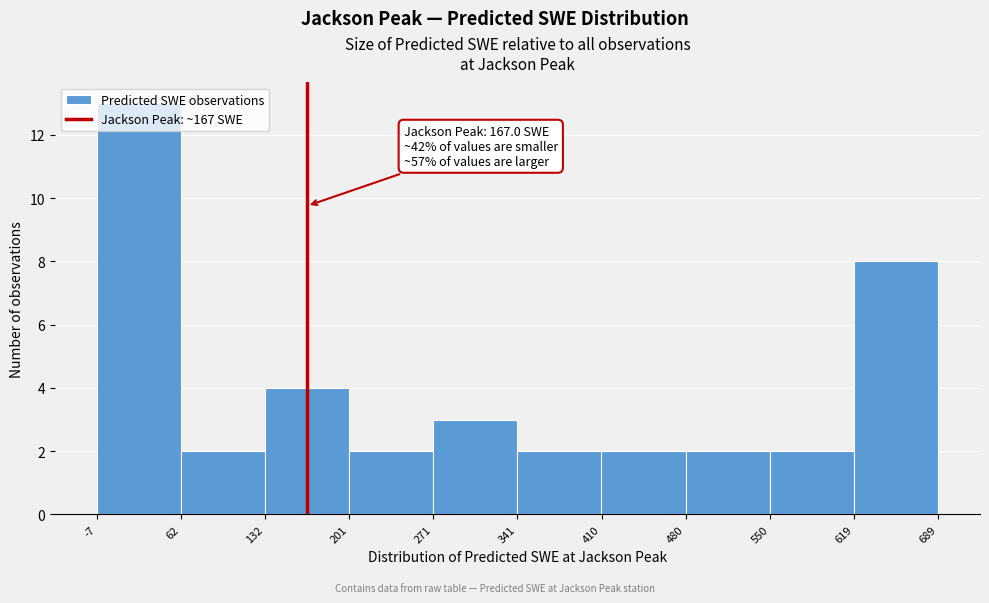

Which range on the x-axis has the tallest bar?

-7 to 62